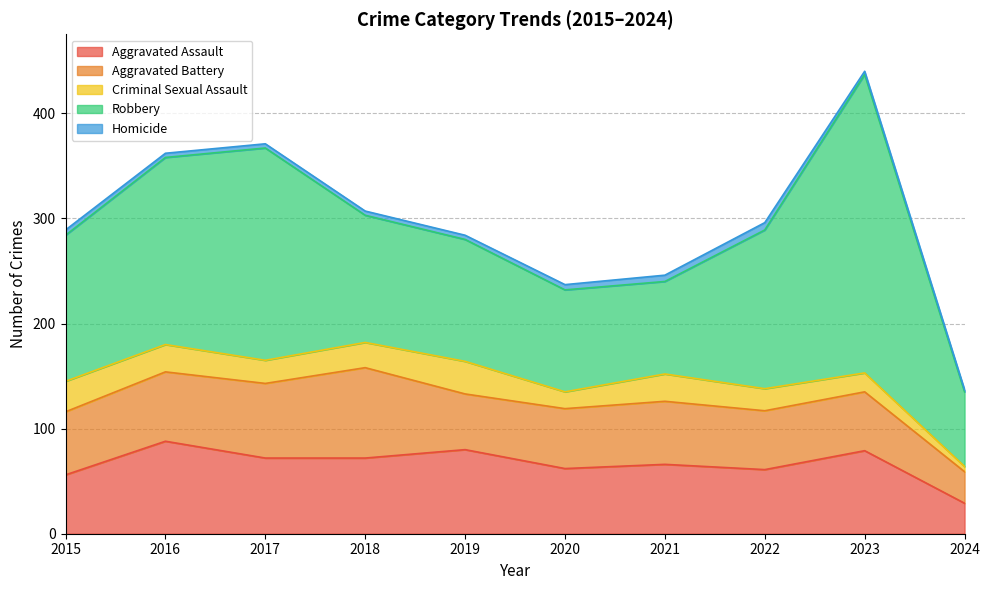

What is the greatest value displayed?

284